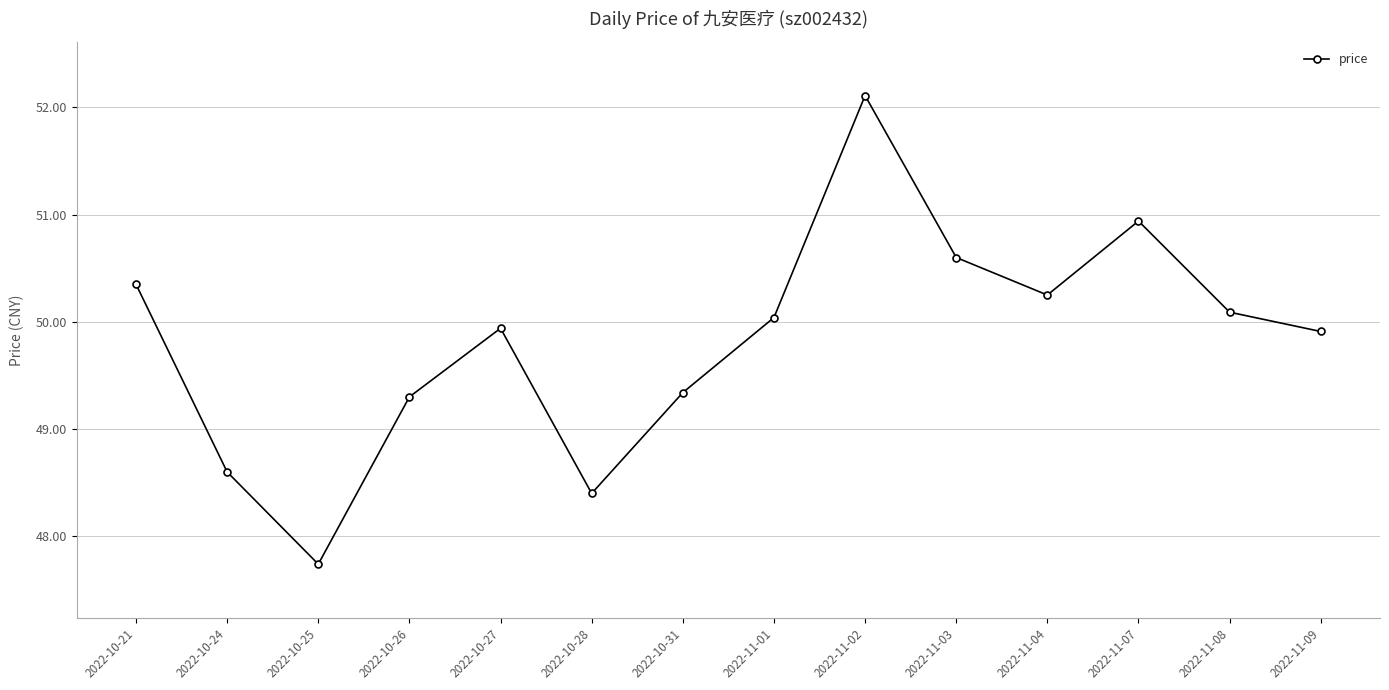

How many interior local peaks (higher than both neighbors) does the data have?

3